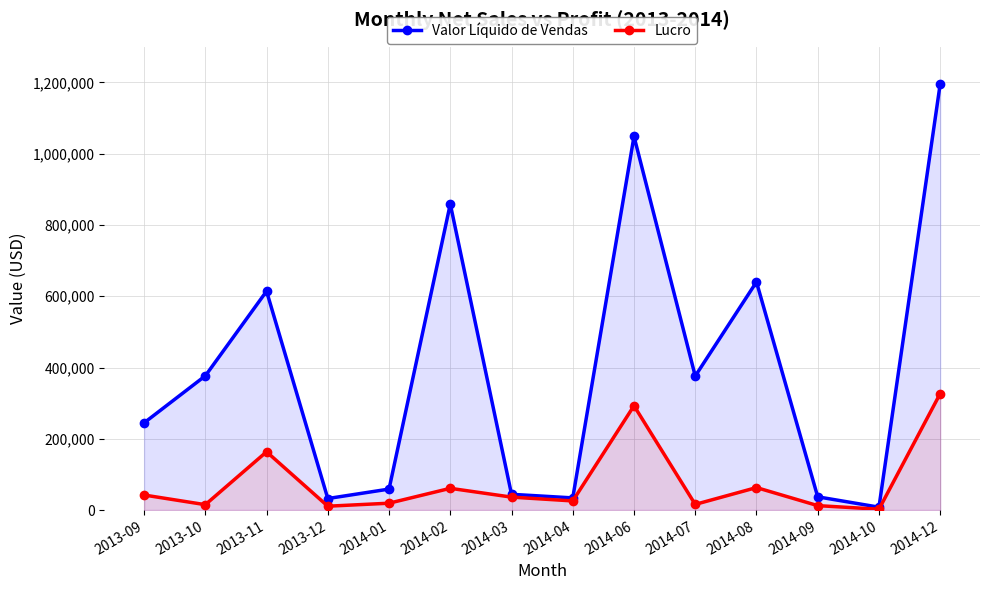

Does the chart have visible grid lines?

Yes